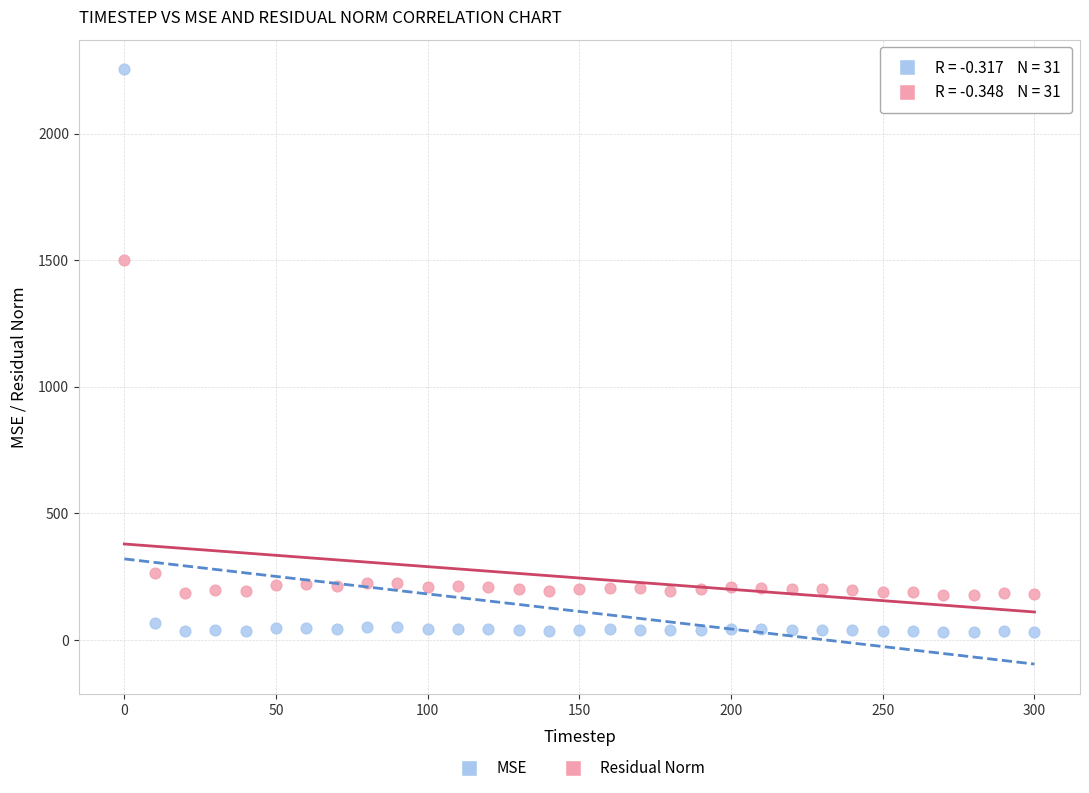

In the MSE series, what Y value is closest to 1142?

69.3